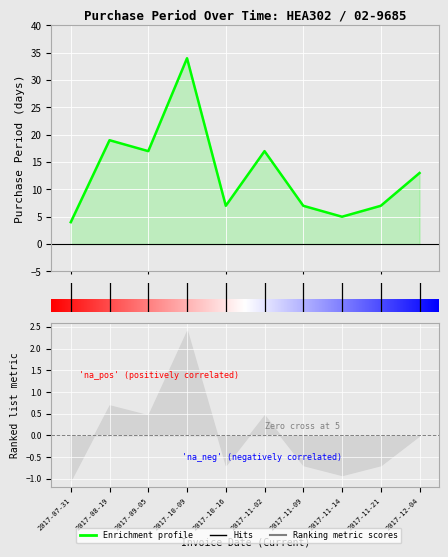

Which label corresponds to the smallest value in the chart?

2017-07-31